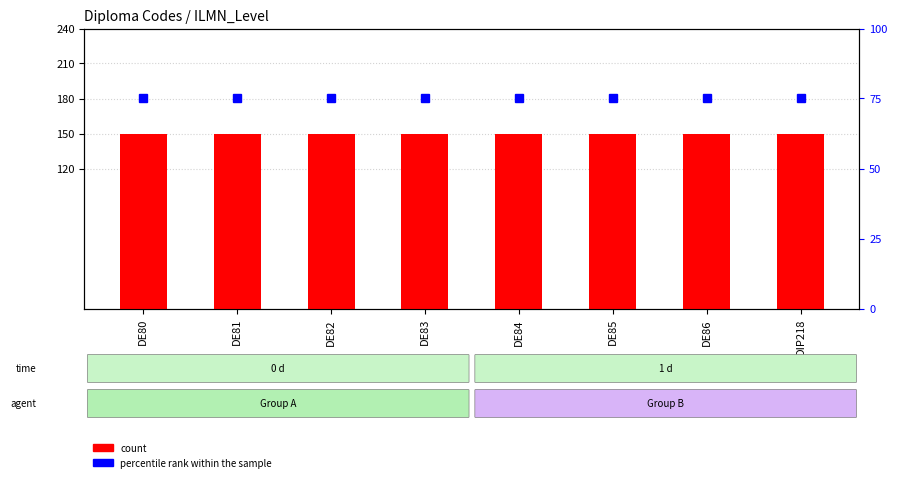

At which category is the sum across all series the highest?

DE80